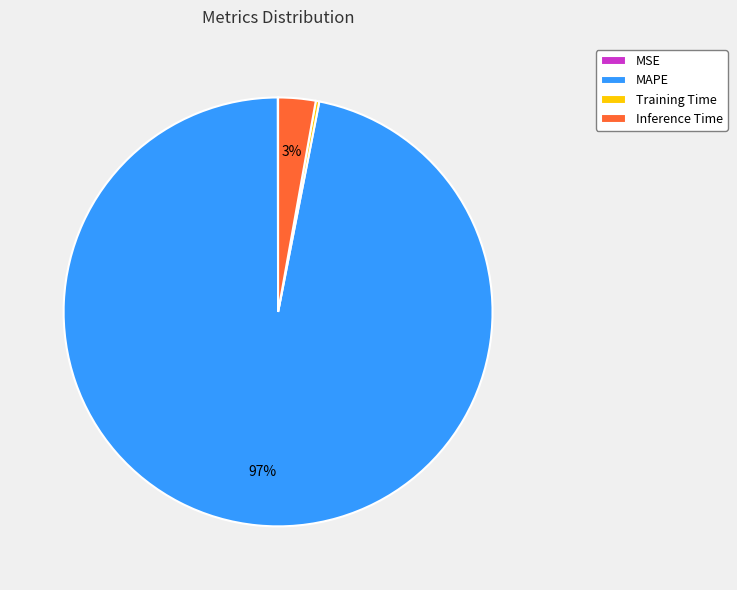

What is the largest slice in the pie chart?

MAPE